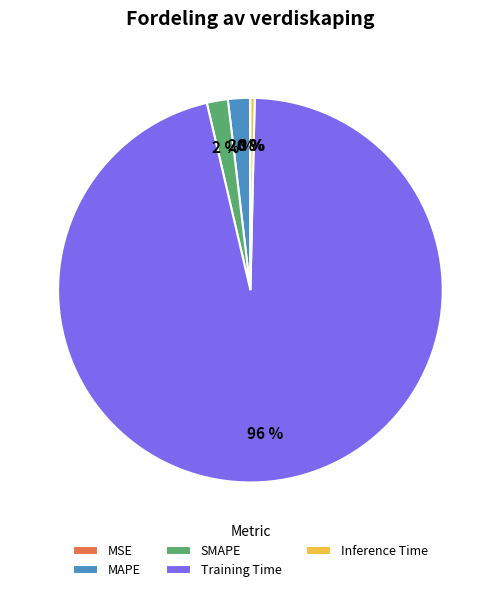

Between MAPE and Inference Time, which is larger?

MAPE